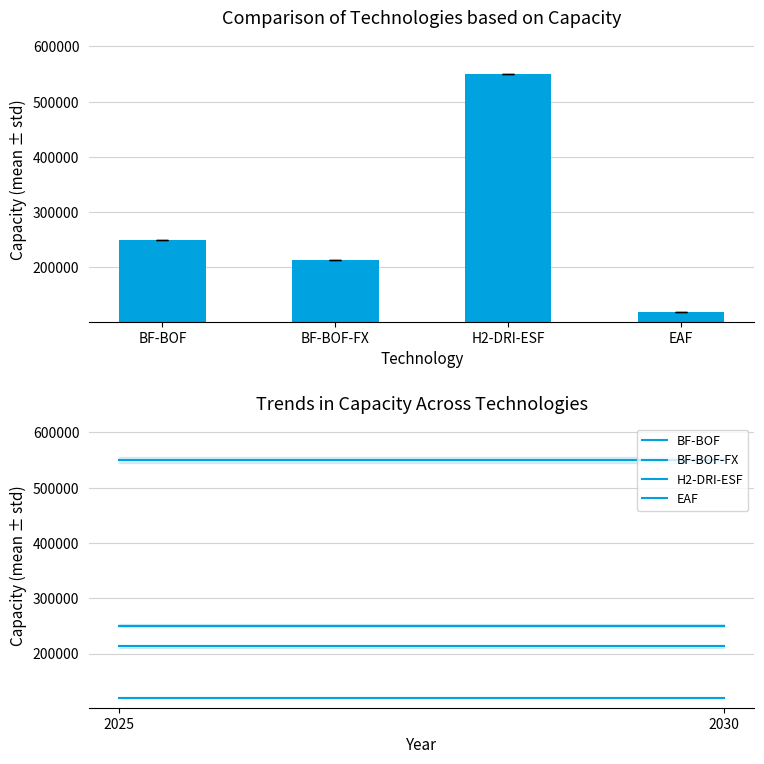

Reading right to left, list all the values displayed in this chart.

BF-BOF: 2030=250350.0	2029=250350.0	2028=250350.0	2027=250350.0	2026=250350.0	2025=250350.0
BF-BOF-FX: 2030=212797.5	2029=212797.5	2028=212797.5	2027=212797.5	2026=212797.5	2025=212797.5
H2-DRI-ESF: 2030=550000.0	2029=550000.0	2028=550000.0	2027=550000.0	2026=550000.0	2025=550000.0
EAF: 2030=120000.0	2029=120000.0	2028=120000.0	2027=120000.0	2026=120000.0	2025=120000.0